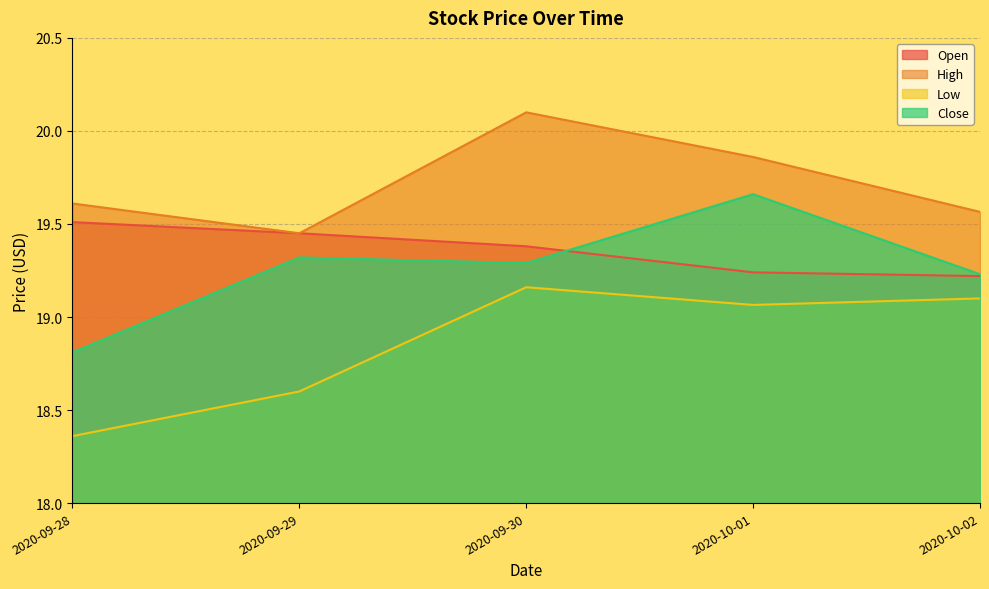

Reading left to right, what are all the values shown in this chart?

Open: 2020-09-28=19.5	2020-09-29=19.5	2020-09-30=19.4	2020-10-01=19.2	2020-10-02=19.2
High: 2020-09-28=19.6	2020-09-29=19.5	2020-09-30=20.1	2020-10-01=19.9	2020-10-02=19.6
Low: 2020-09-28=18.4	2020-09-29=18.6	2020-09-30=19.2	2020-10-01=19.1	2020-10-02=19.1
Close: 2020-09-28=18.8	2020-09-29=19.3	2020-09-30=19.3	2020-10-01=19.7	2020-10-02=19.2